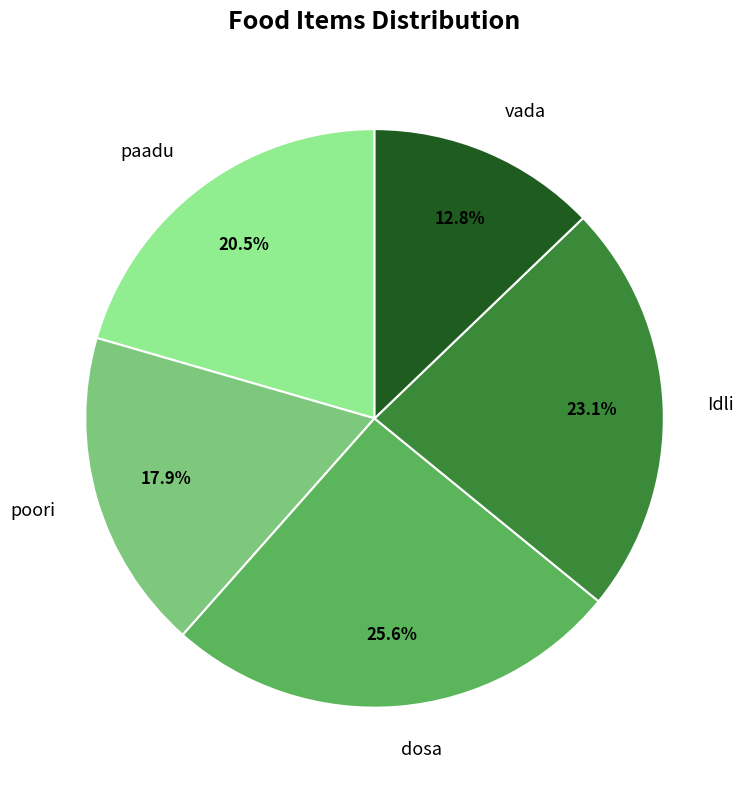

Does dosa account for over 50% of the chart?

No